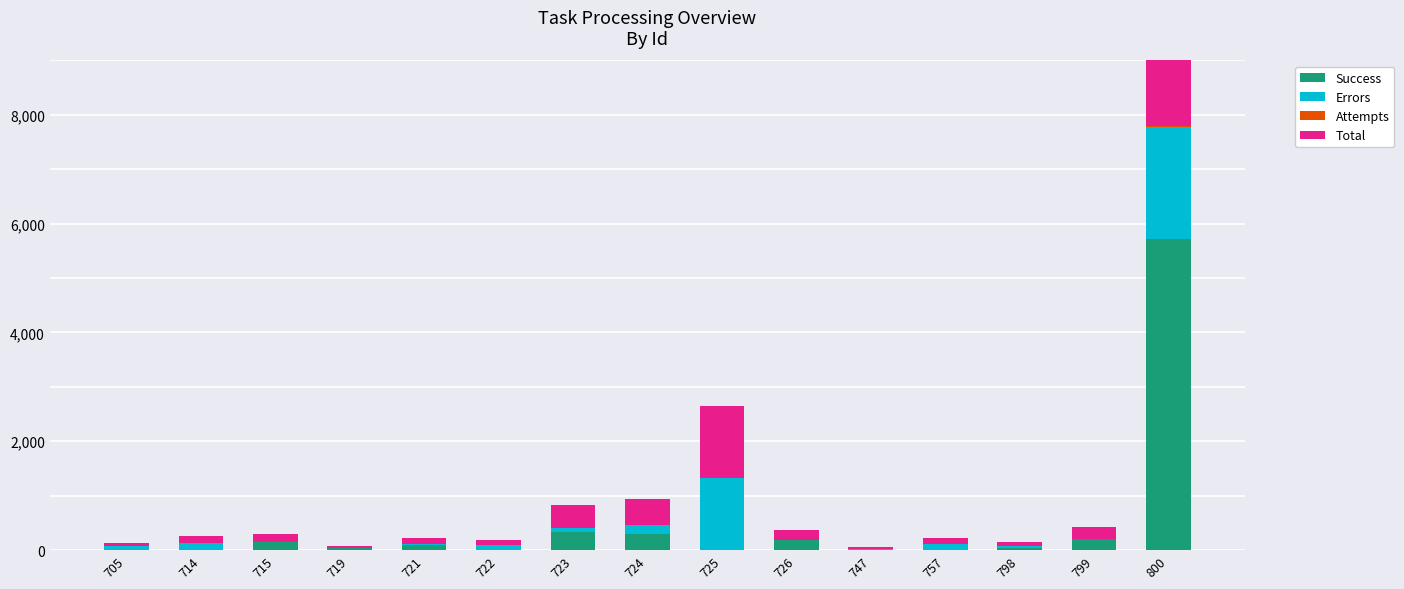

What is the difference between the highest and lowest values at 724?

467